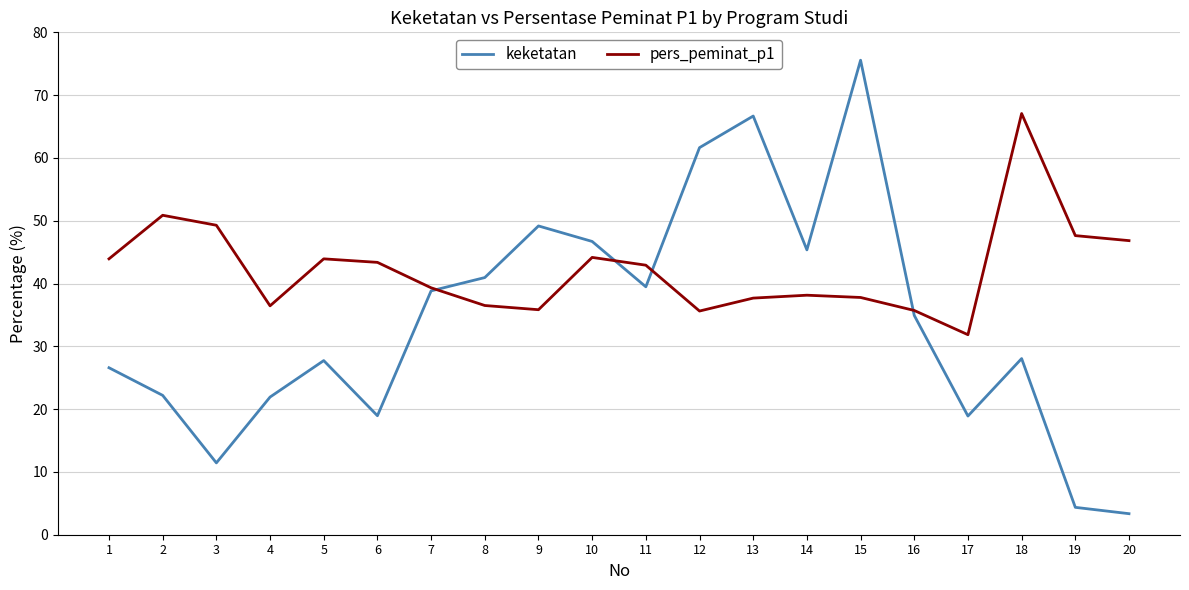

What is the sum of all pers_peminat_p1 values?

844.9